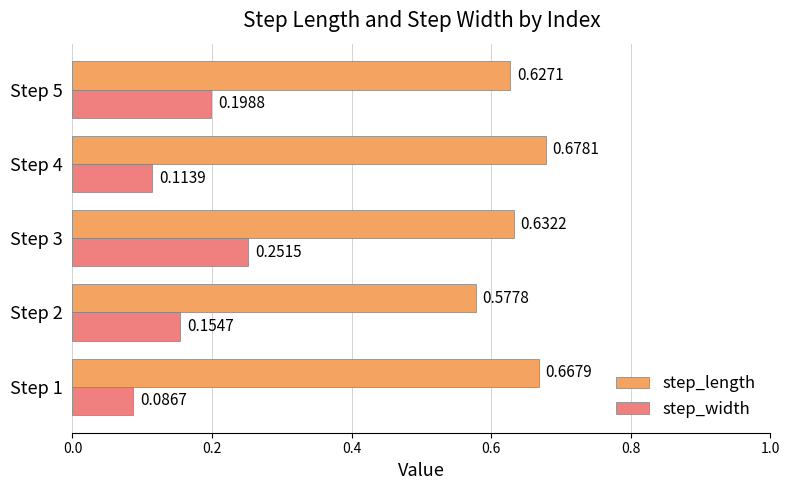

Which label corresponds to the largest value in the chart?

Step 4